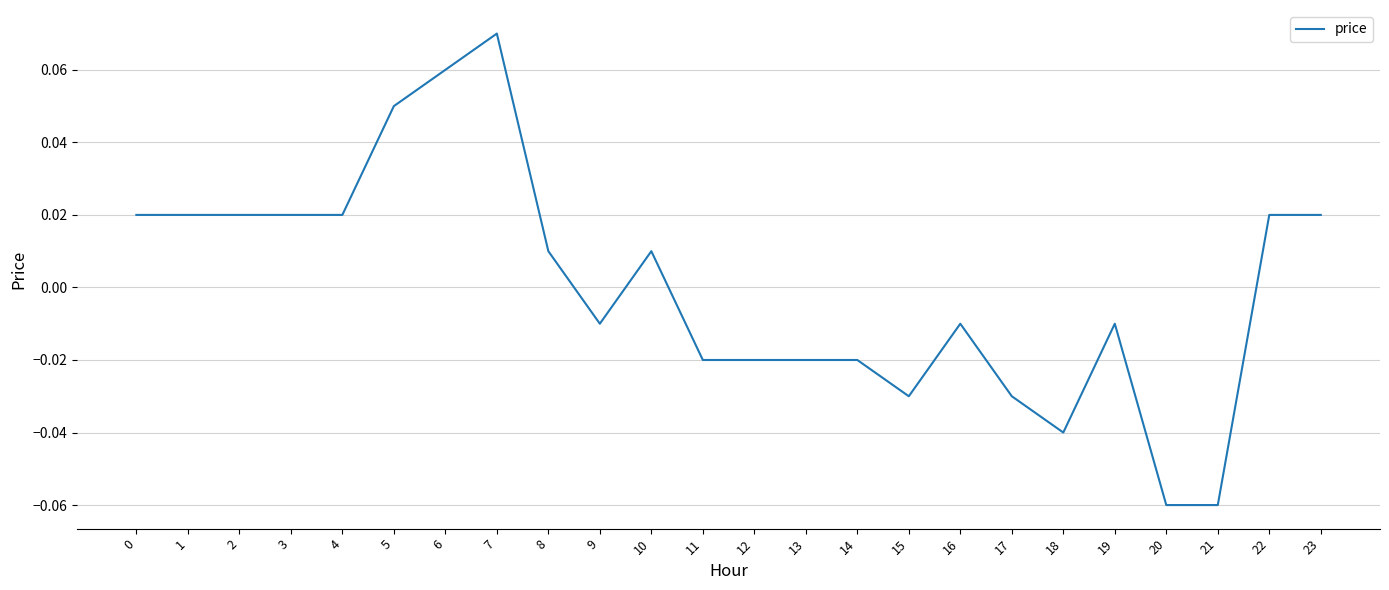

Between 16 and 17, which is larger?

16